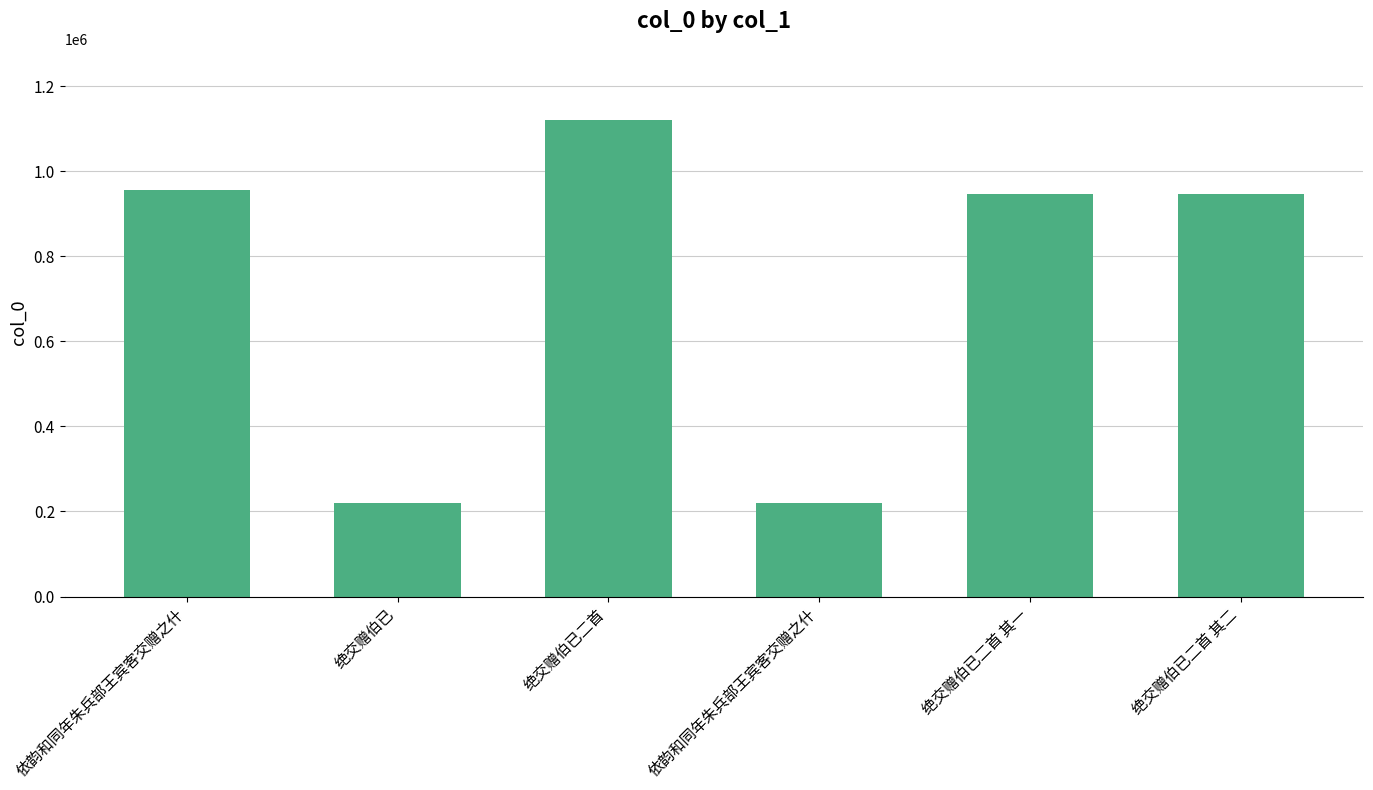

Reading left to right, what are all the values shown in this chart?

依韵和同年朱兵部王宾客交赠之什=955480	绝交赠伯已=218866	绝交赠伯已二首=1120200	依韵和同年朱兵部王宾客交赠之什=220814	绝交赠伯已二首 其一=947373	绝交赠伯已二首 其二=947372